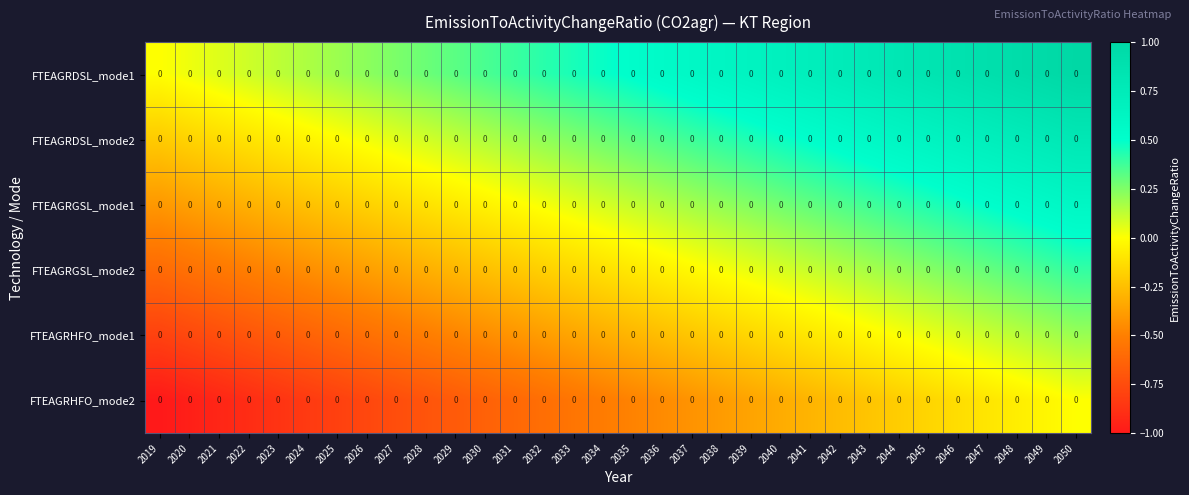

What is the total value across all series at 2020?

-2.8